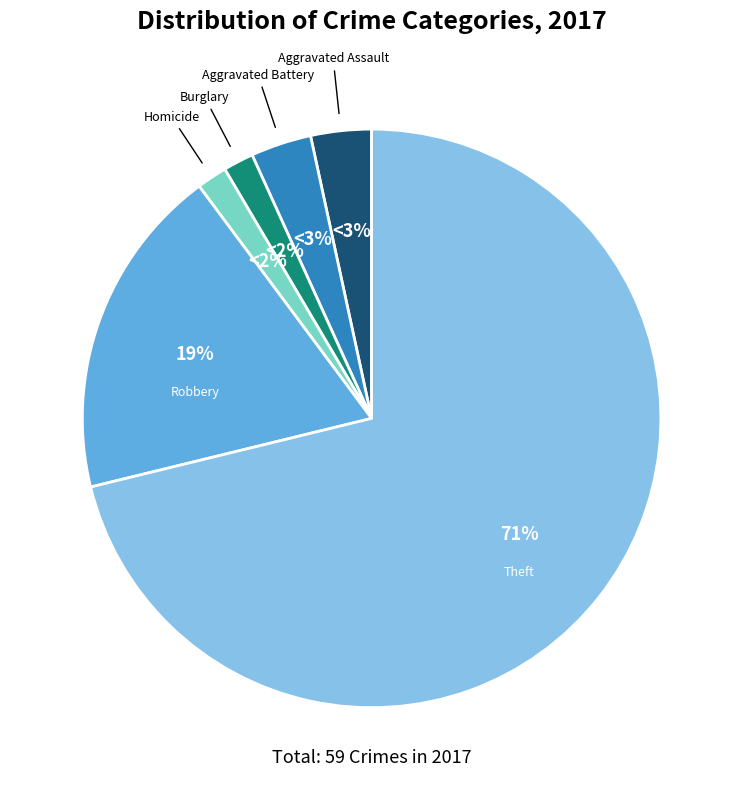

Count the number of slices in the pie.

6